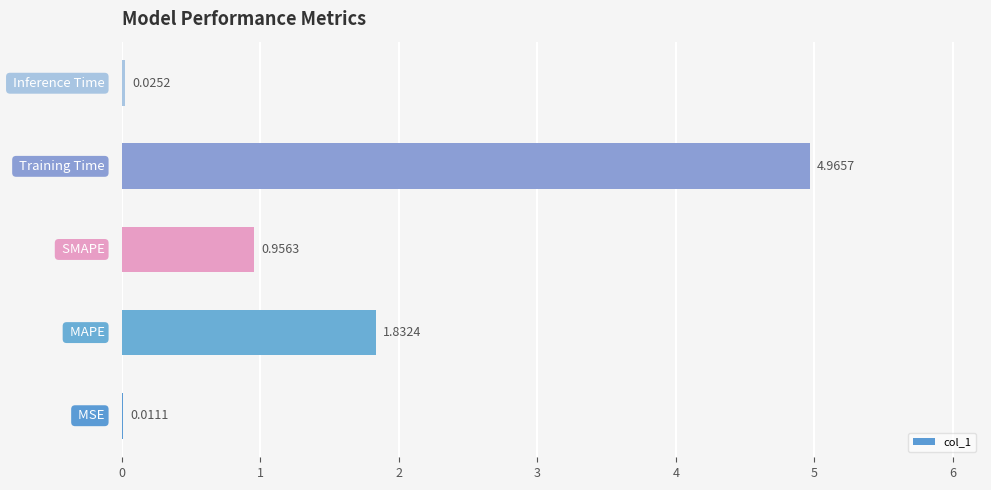

What is the sum of all values?

7.8